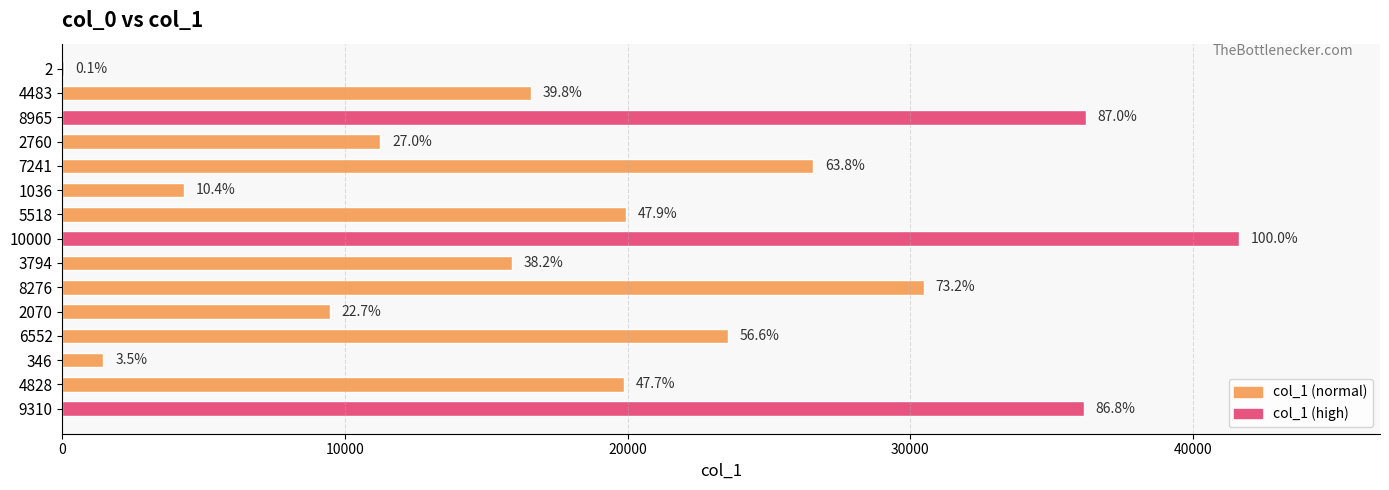

Are the bars horizontal?

Yes